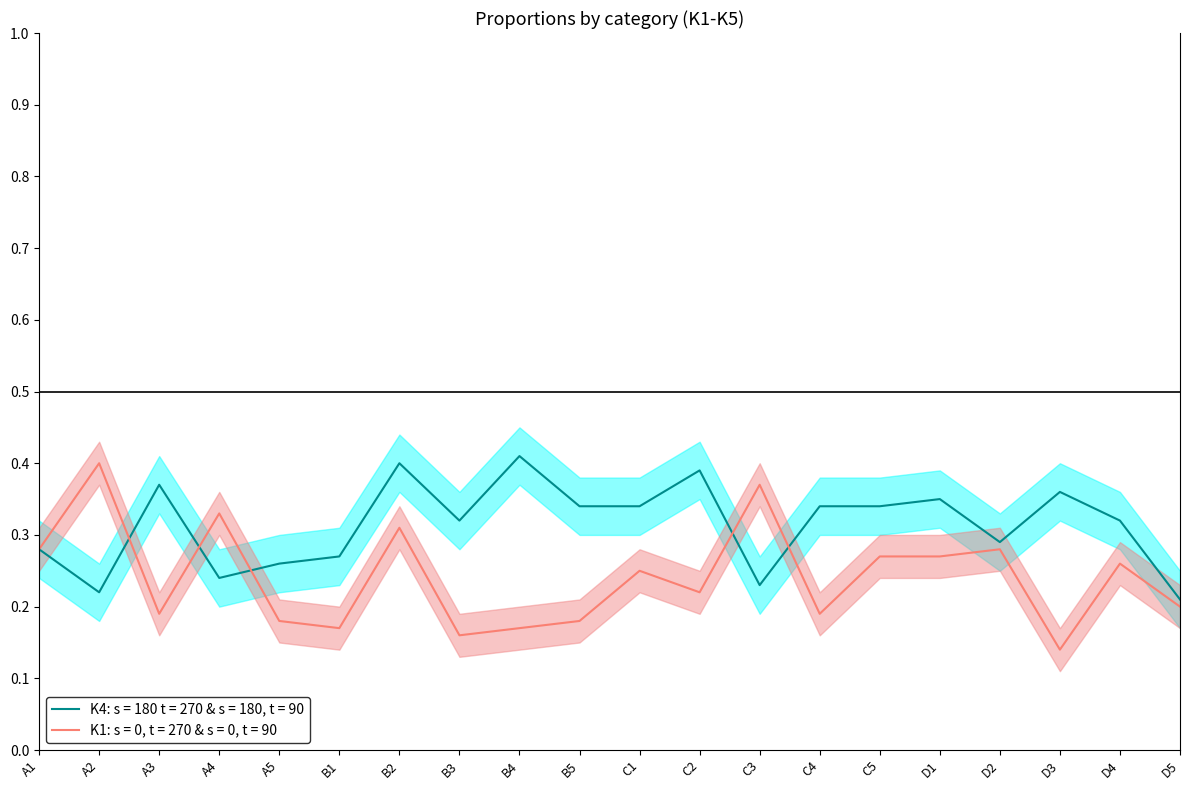

What is the smallest value displayed?

0.1